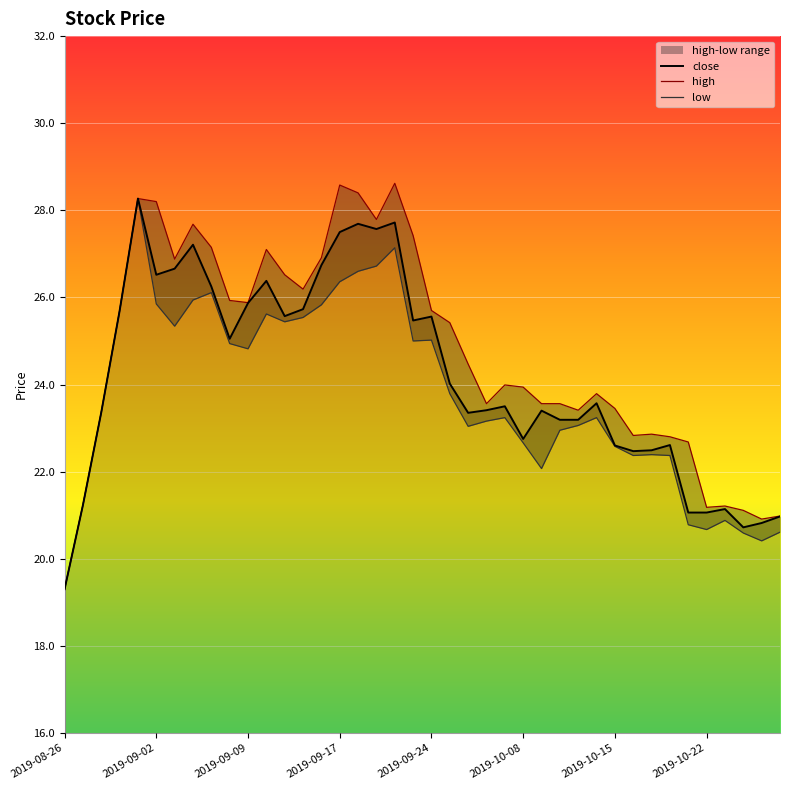

Rank the series by their maximum value, from lowest to highest.

close, low, high